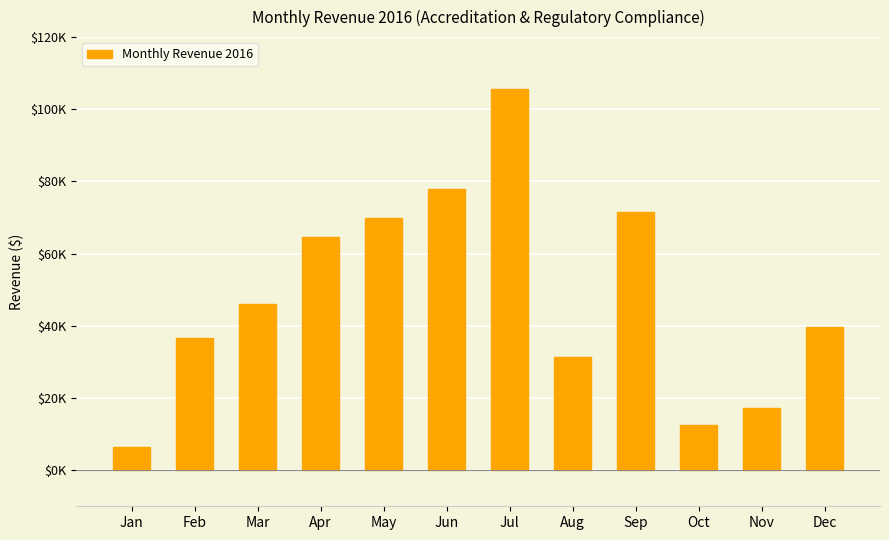

Rank the categories by value from highest to lowest.

Jul, Jun, Sep, May, Apr, Mar, Dec, Feb, Aug, Nov, Oct, Jan